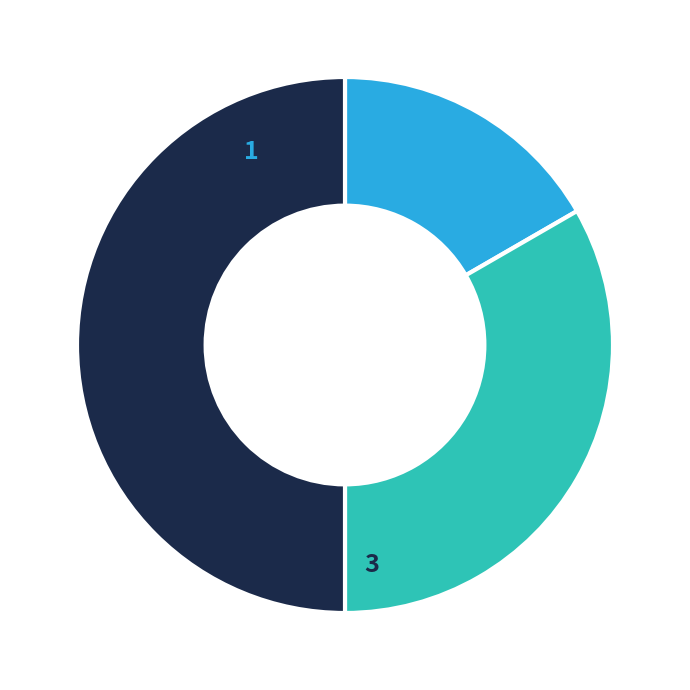

Between 1 and 3, which is larger?

3